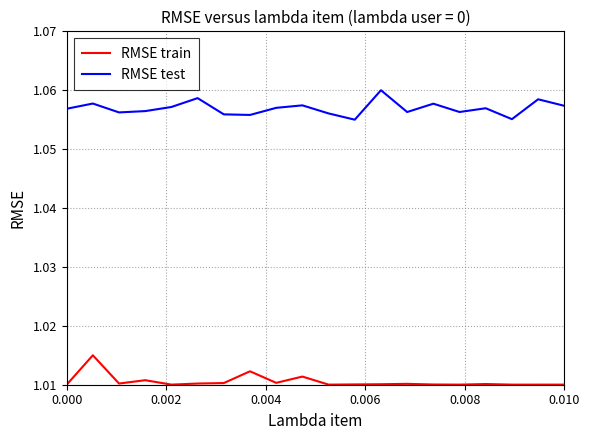

Rank the series by their average value, from lowest to highest.

RMSE train, RMSE test